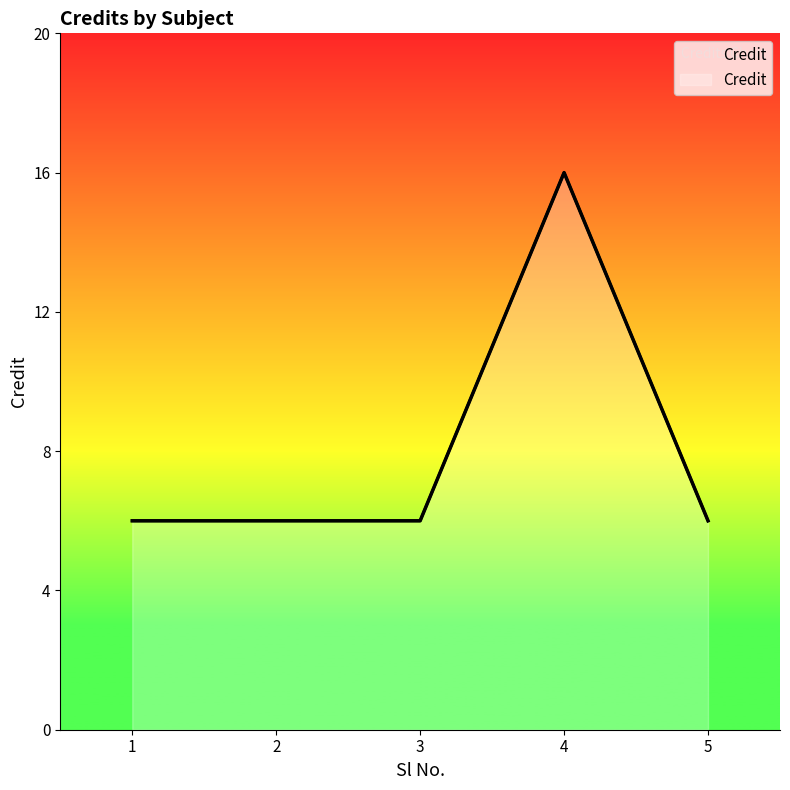

What is the smallest value displayed?

6